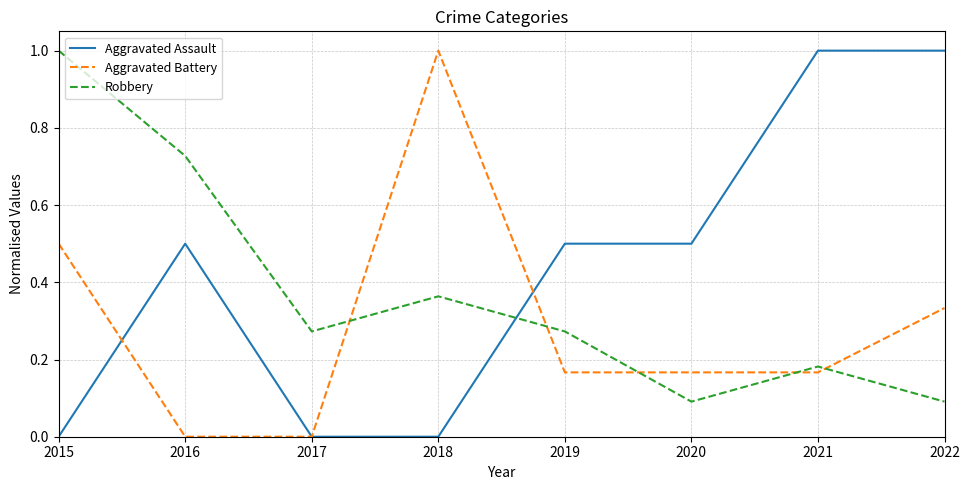

True or false: Aggravated Assault and Robbery cross at least once.

True